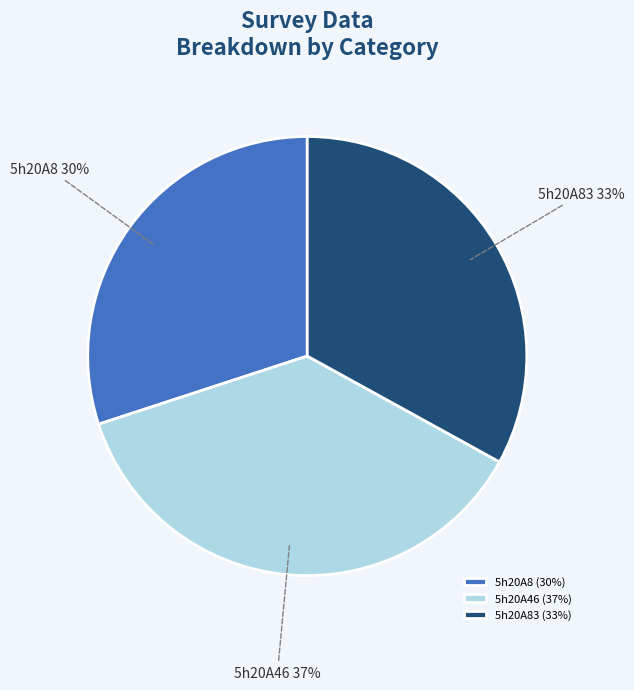

True or false: 5h20A83 accounts for 45% of the total.

False